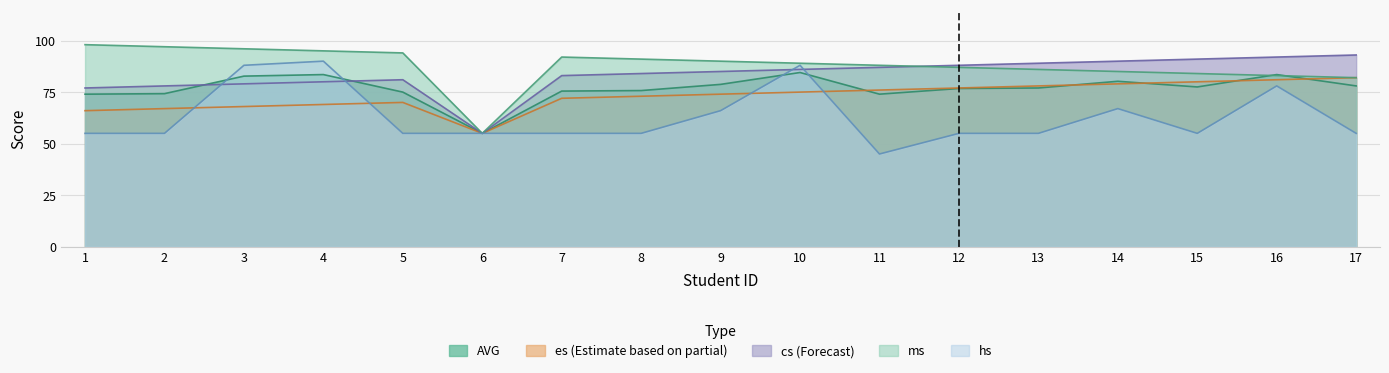

What is the minimum value for hs?

45.0